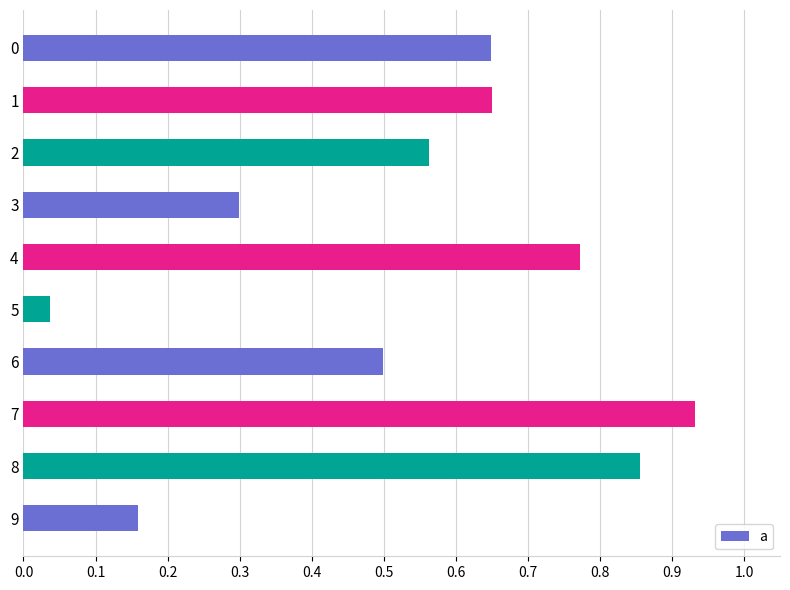

At which label is the value closest to 0?

5